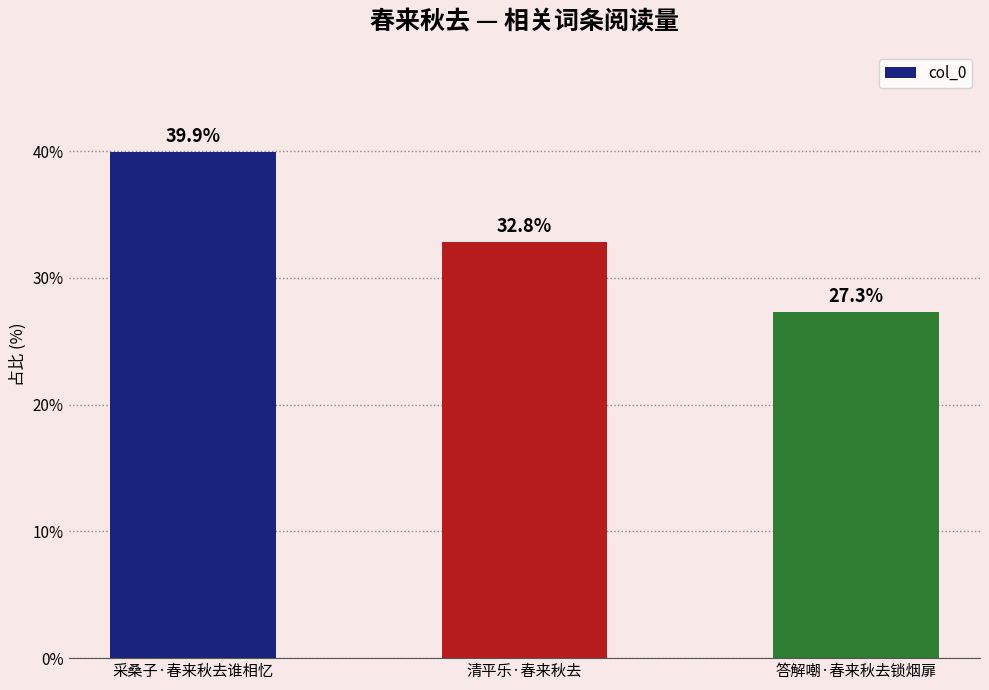

Are the bars horizontal?

No